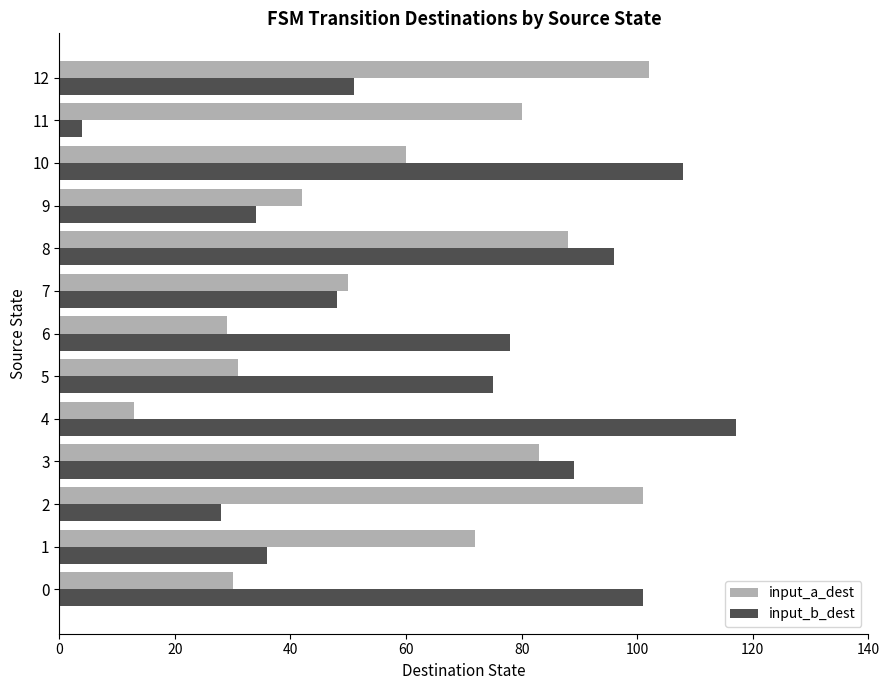

Read the input_b_dest value at 9, to the nearest 10.

30